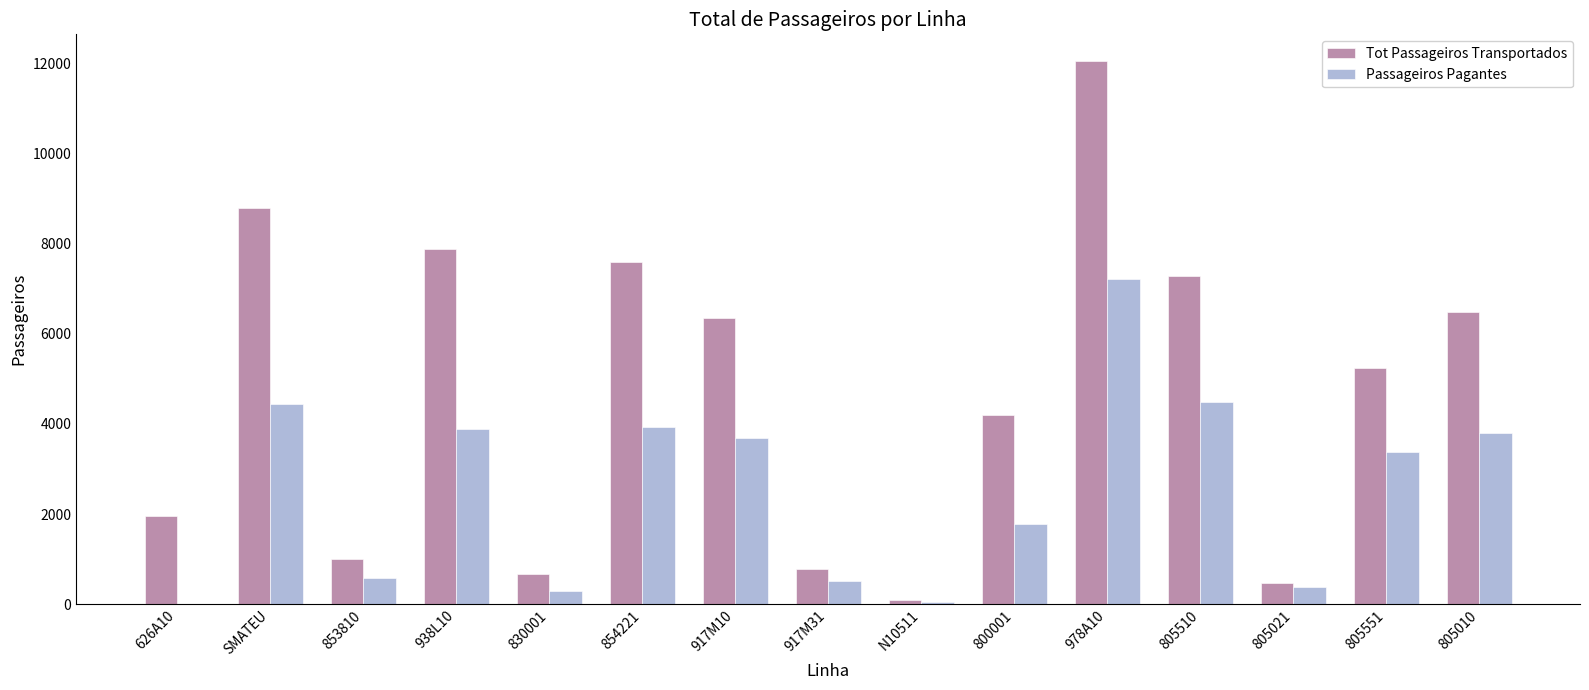

Between 938L10 and 917M31, which series saw the biggest shift?

Tot Passageiros Transportados